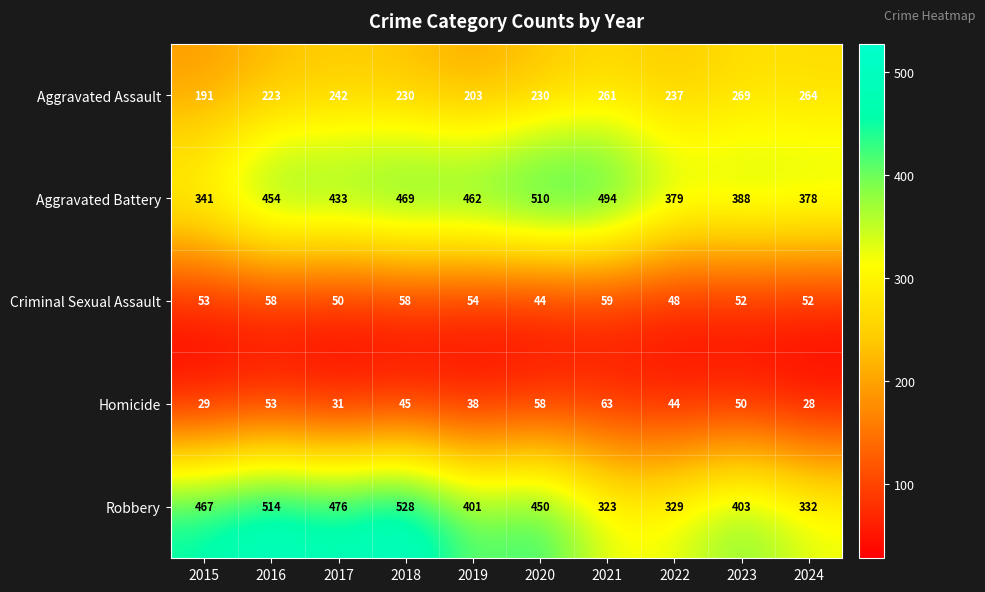

Which series has the widest spread of values?

Robbery